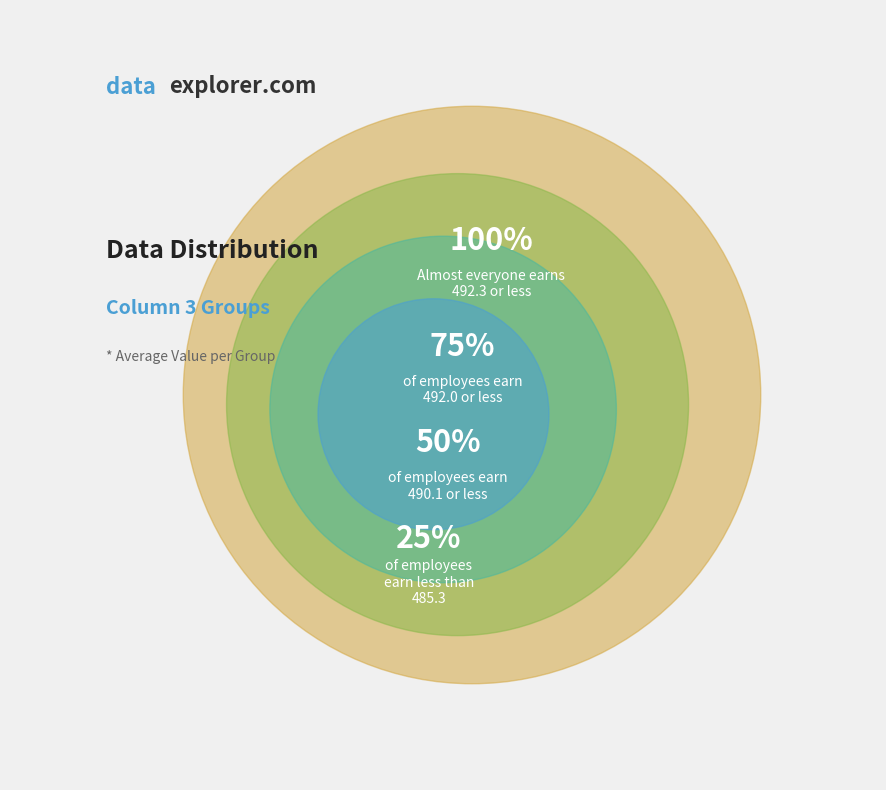

Which category has the smallest portion of the pie?

25%